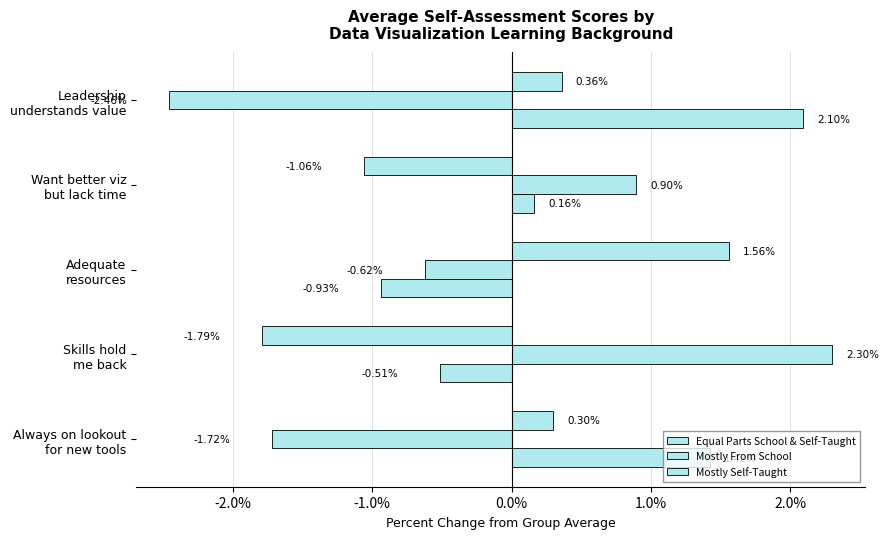

Reading right to left, what are all the values shown in this chart?

Equal Parts School & Self-Taught: 1.0%=0.4	0.0%=-1.1	-1.0%=1.6	-2.0%=-1.8	-3.0%=0.3
Mostly From School: 1.0%=-2.5	0.0%=0.9	-1.0%=-0.6	-2.0%=2.3	-3.0%=-1.7
Mostly Self-Taught: 1.0%=2.1	0.0%=0.2	-1.0%=-0.9	-2.0%=-0.5	-3.0%=1.4